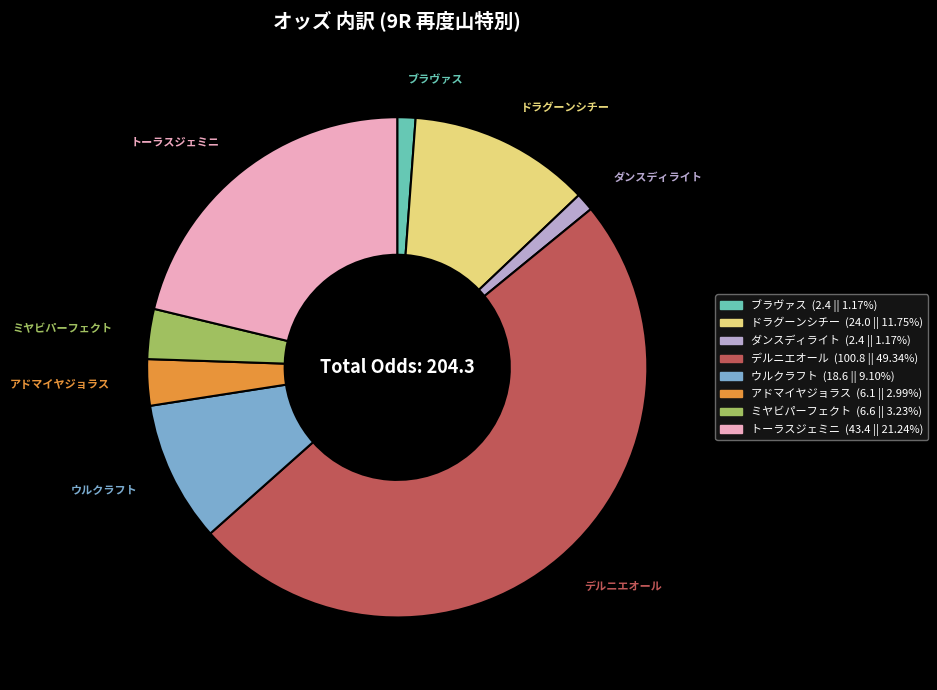

How many segments does this pie chart have?

8